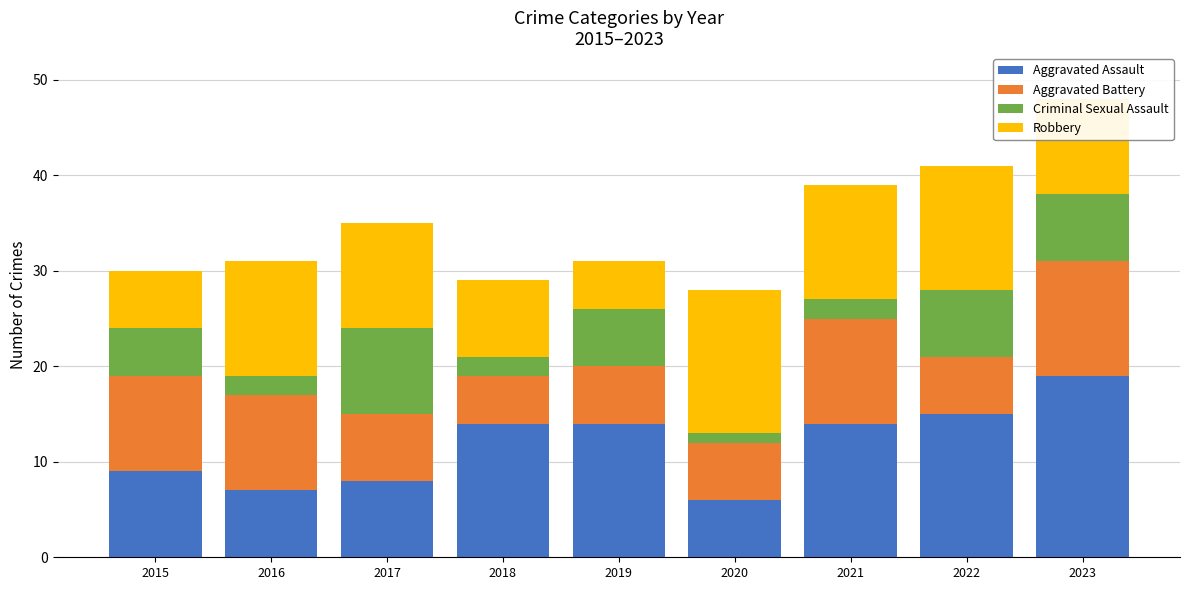

The Aggravated Assault series shows 14 at 2019. True or false?

True